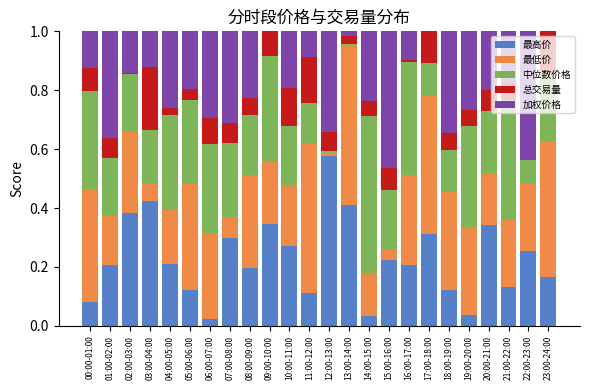

What are all the series names shown in the legend?

最高价, 最低价, 中位数价格, 总交易量, 加权价格